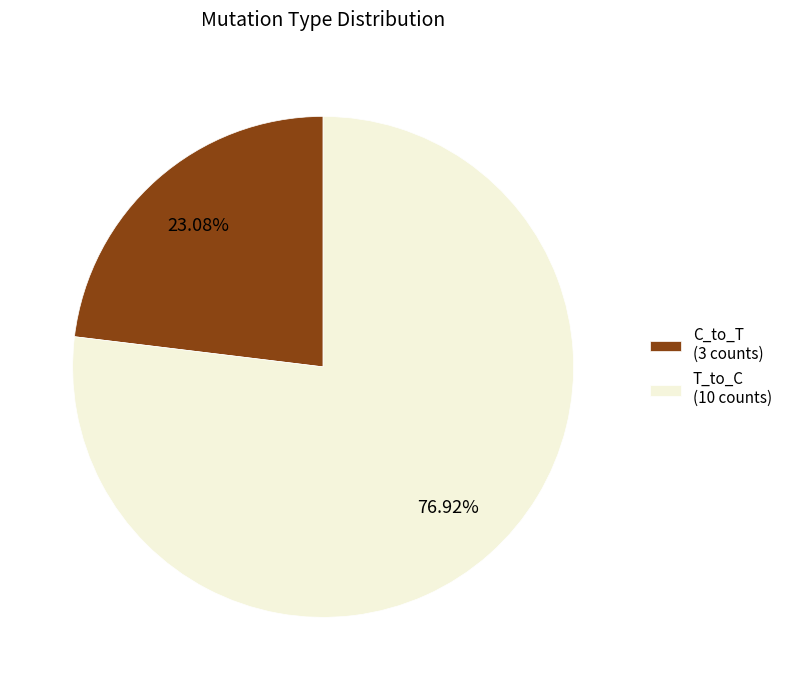

How many slices are in this pie chart?

2